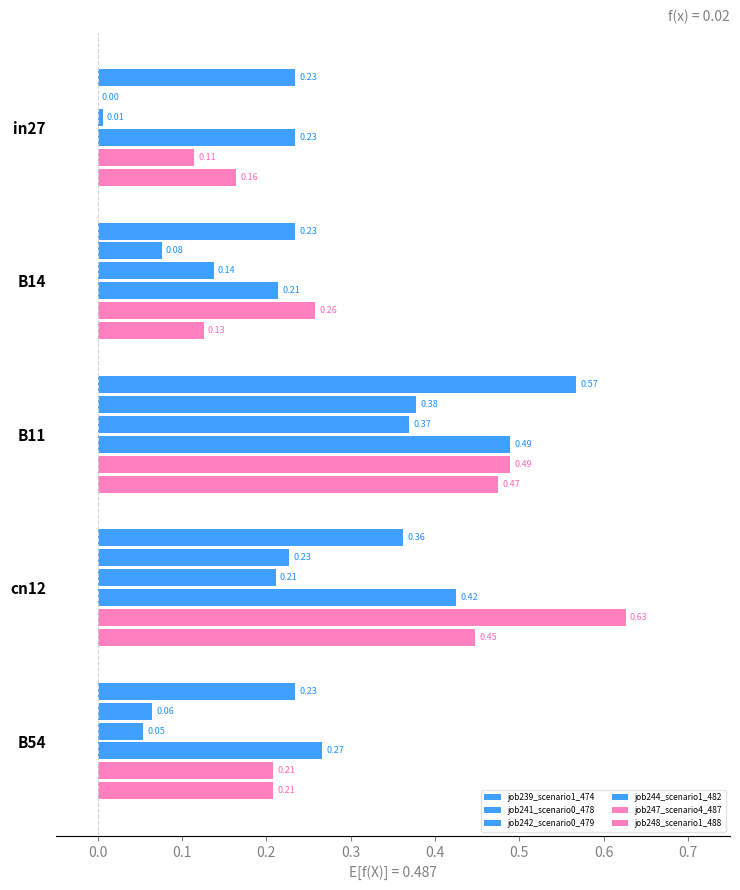

How many data points does each series have?

5